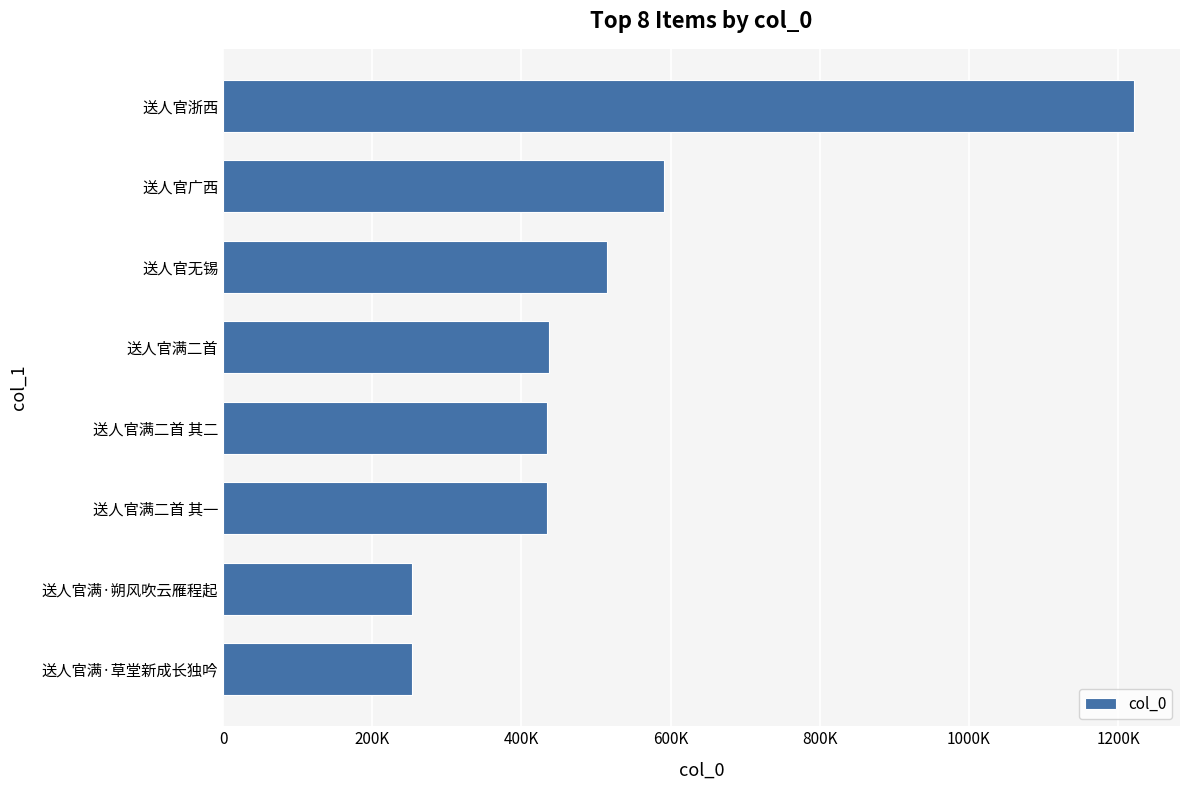

What is the average value?

517581